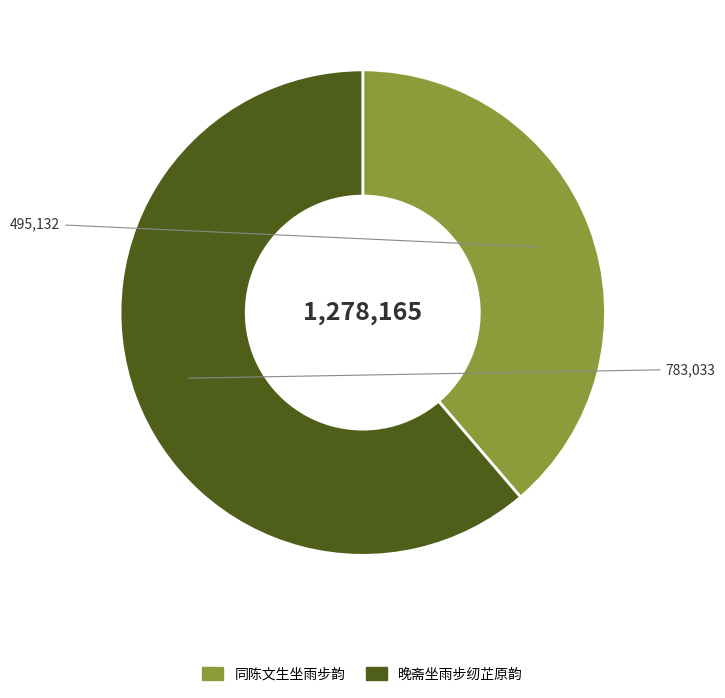

Count the number of slices in the pie.

2